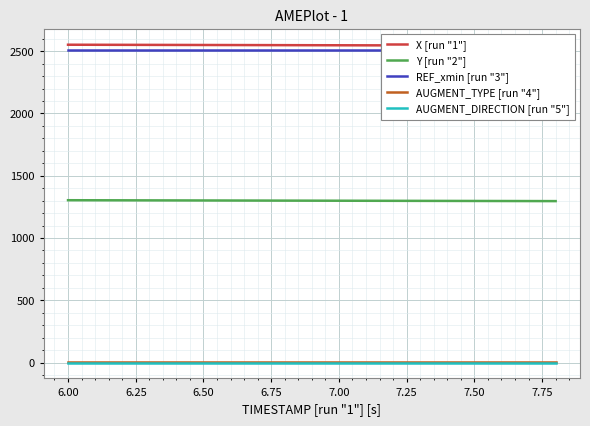

True or false: X [run "1"] and AUGMENT_DIRECTION [run "5"] cross at least once.

False